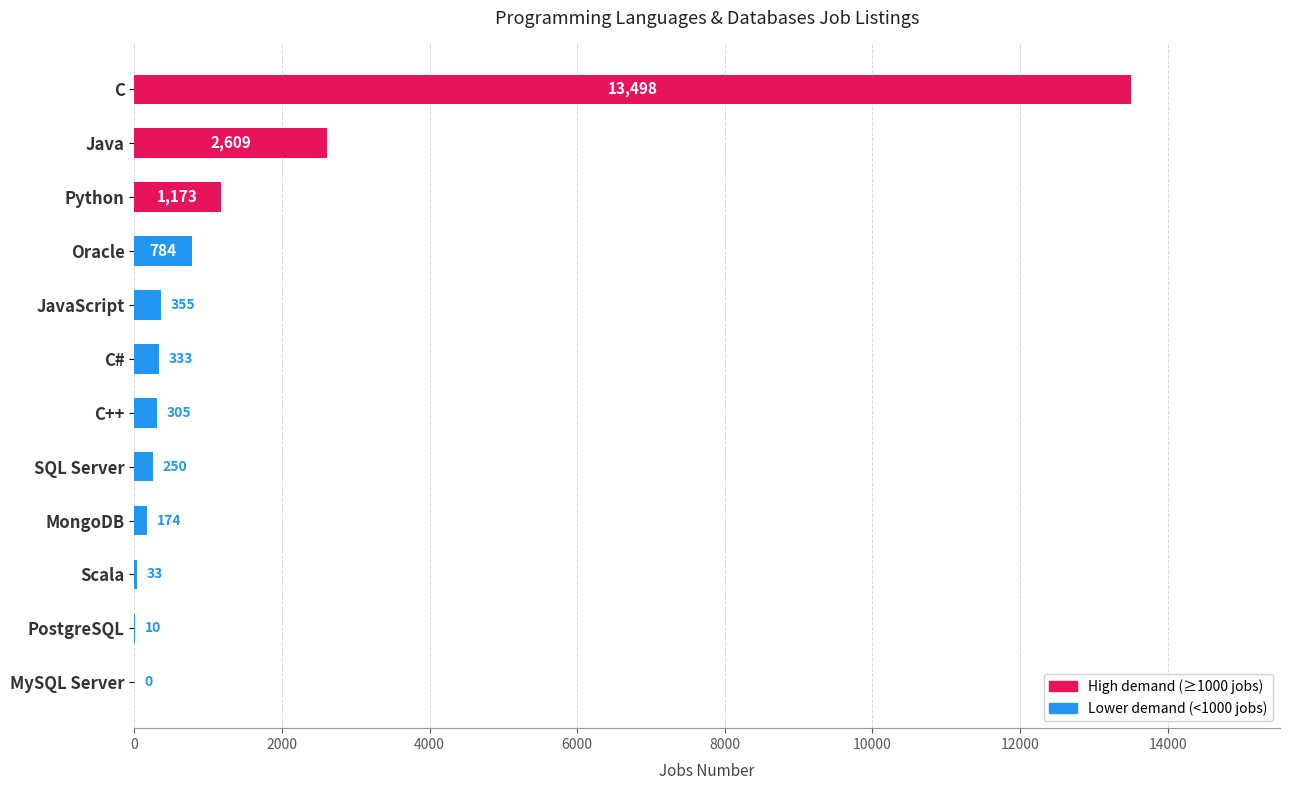

What is the greatest value displayed?

13498